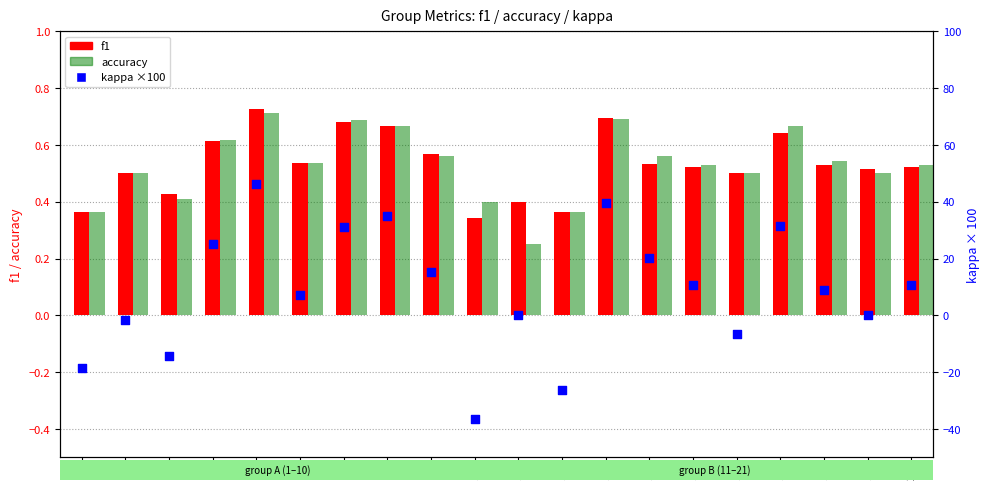

What is the total value across all series at 21?

11.6